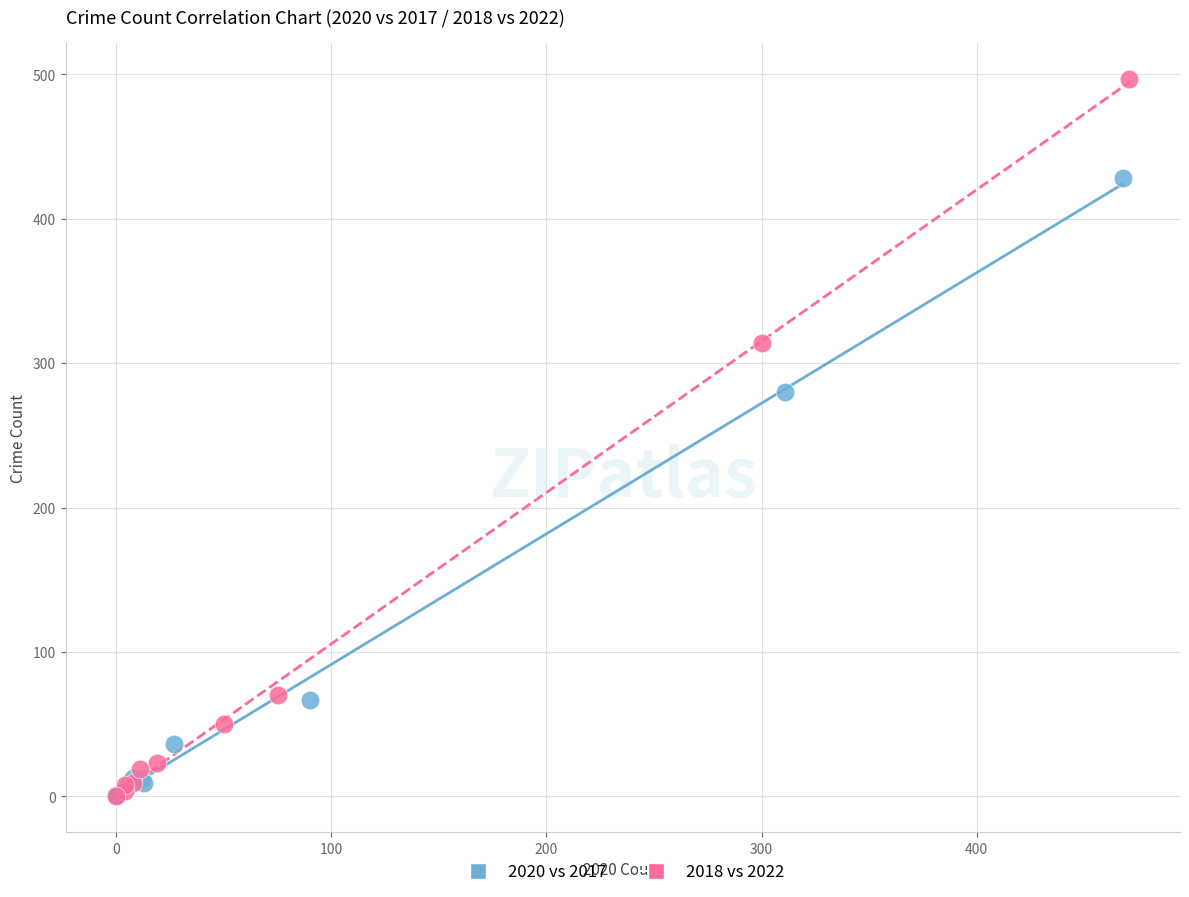

Which series has the largest Y range (max minus min)?

2018 vs 2022